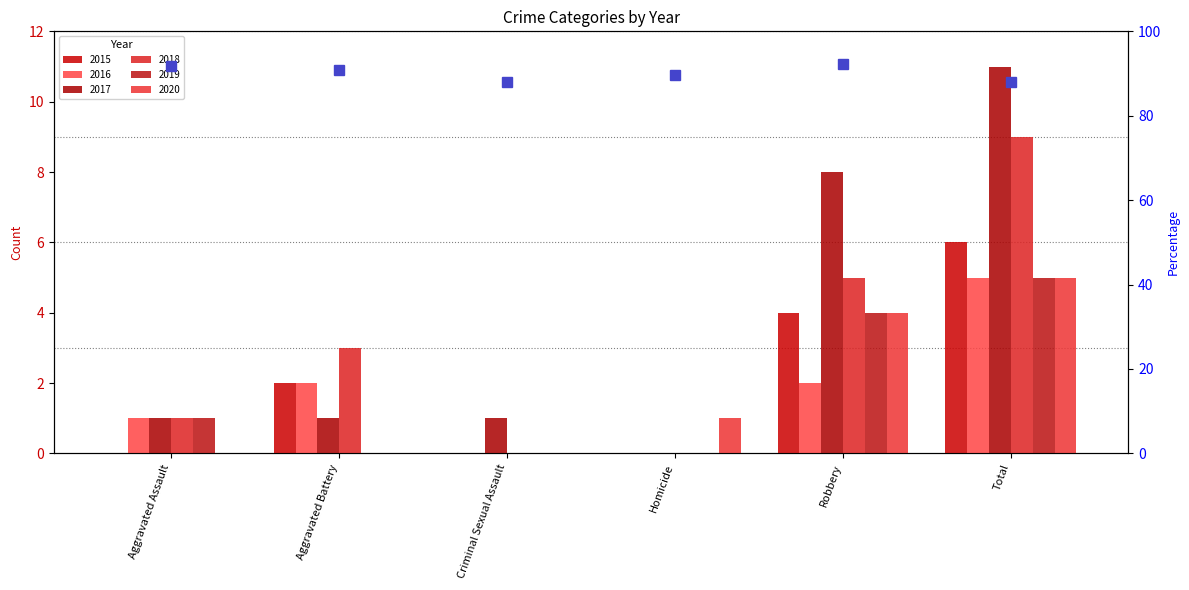

At how many categories does at least one series exceed 7?

2